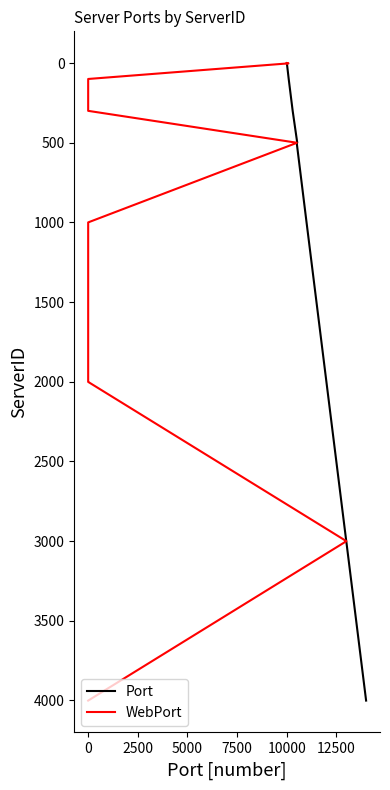

How many distinct data groups are displayed?

2